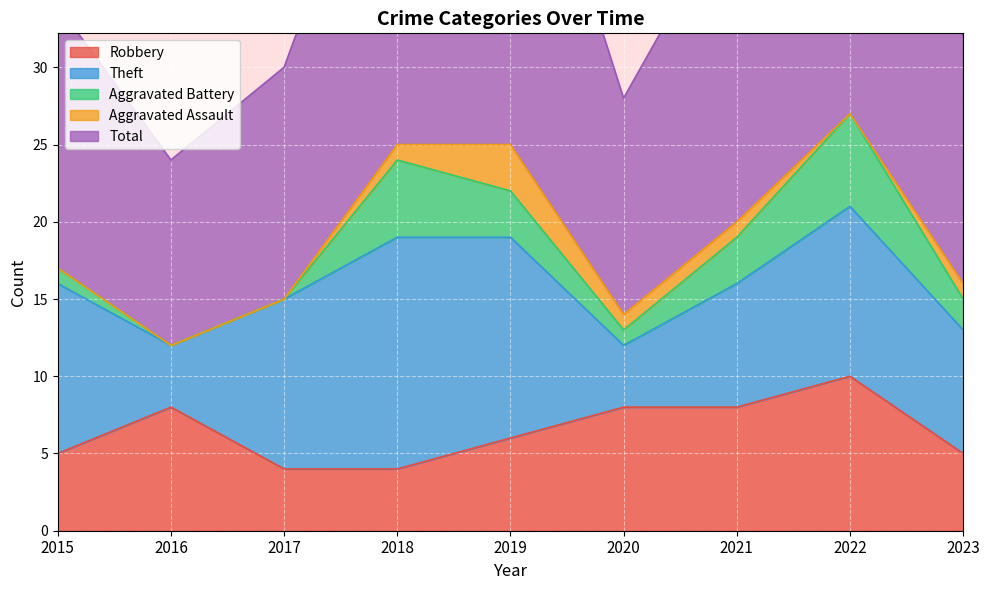

What is the maximum value for Robbery?

10